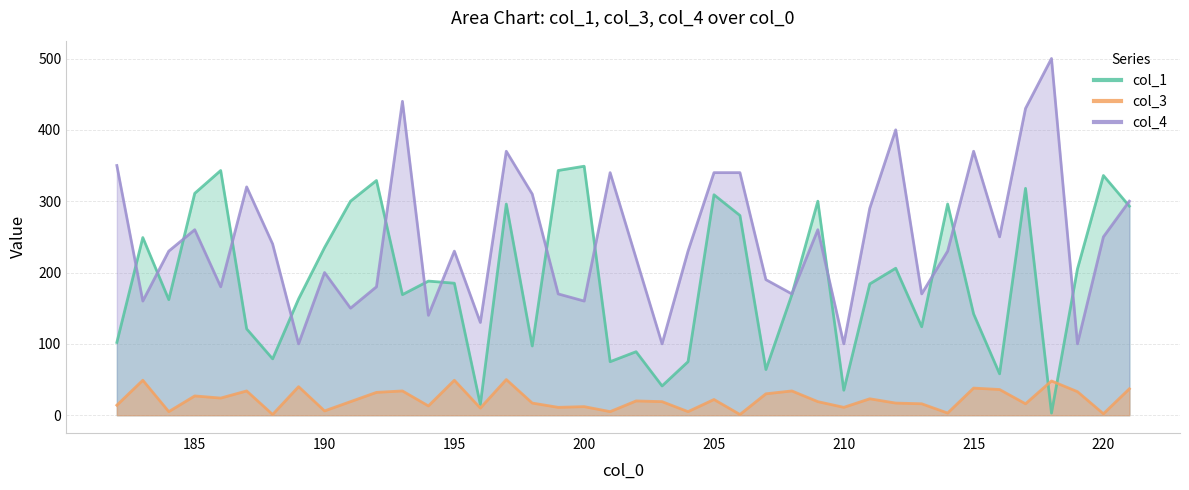

Does the chart have visible grid lines?

Yes